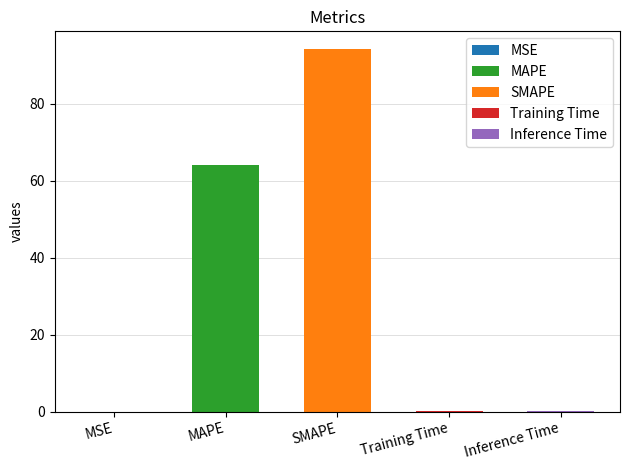

How many categories are shown in the chart?

5